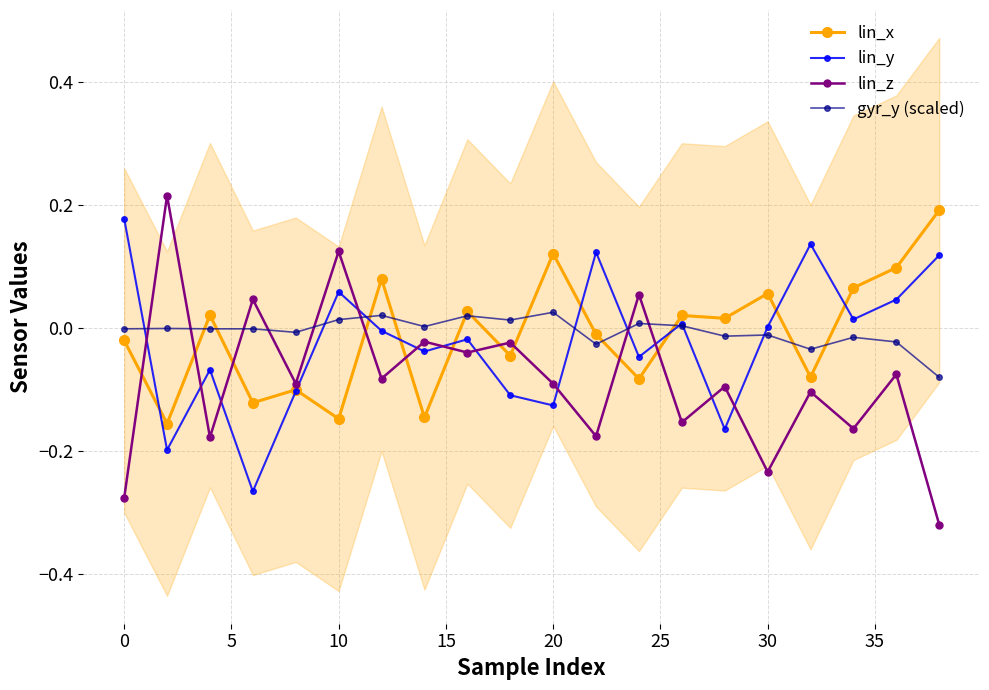

Is it true that lin_x equals -0.2 at 30?

False